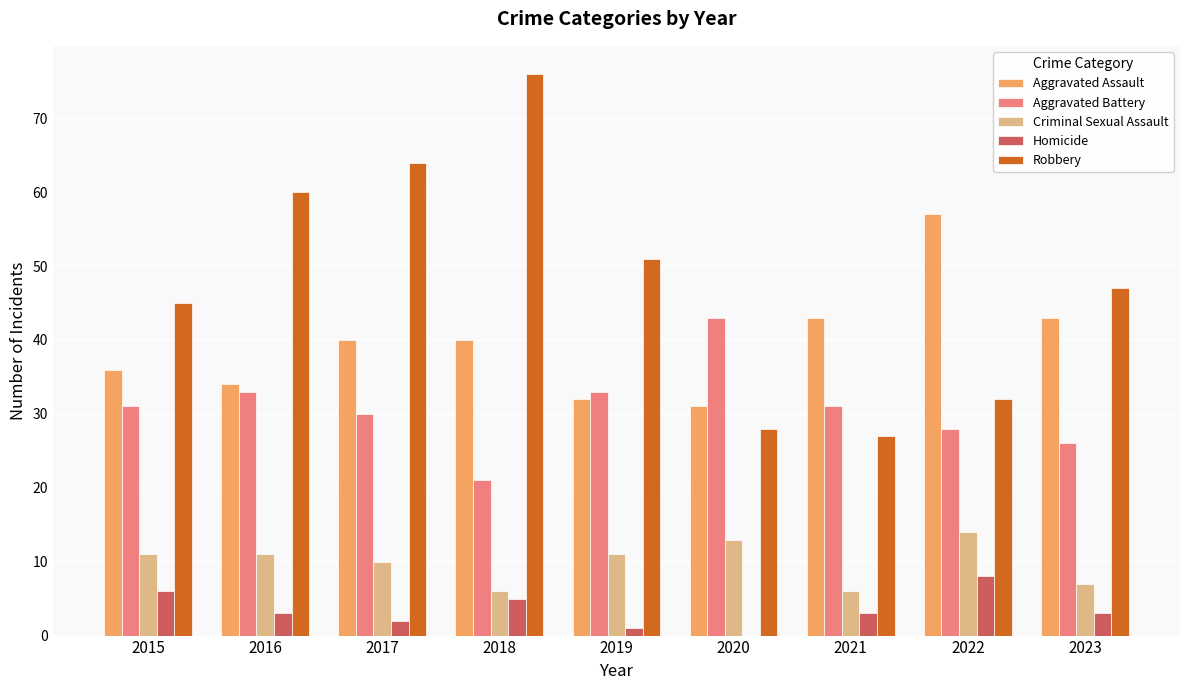

At which label is Criminal Sexual Assault closest to 10?

2017